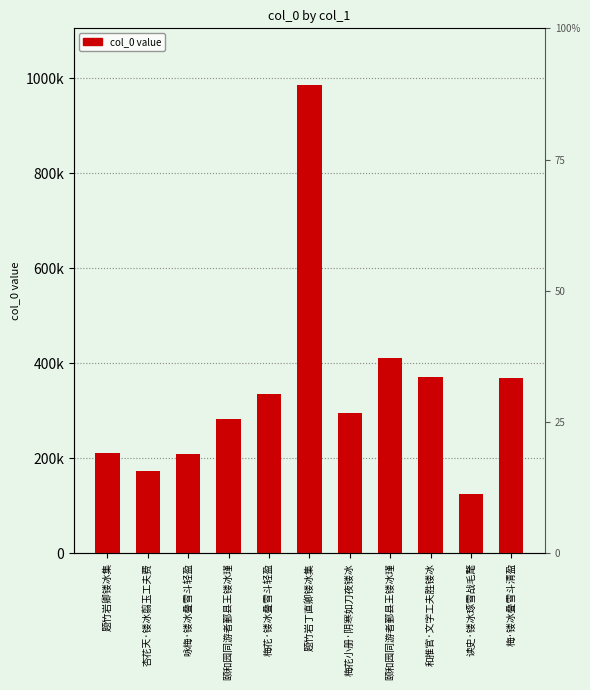

At which label is the value closest to 555025?

颐和园同游者鄞县王镂冰瑾